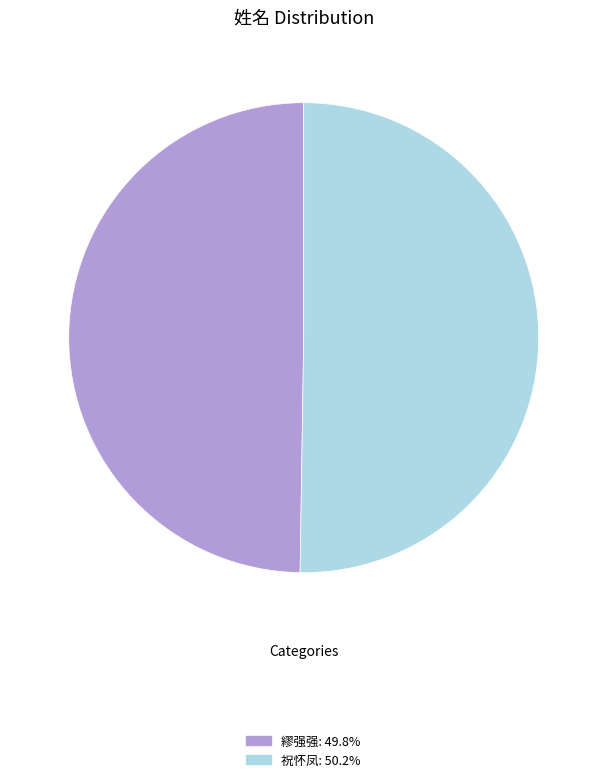

Is the sum of 祝怀凤: 50.2% and 繆强强: 49.8% greater than half?

Yes